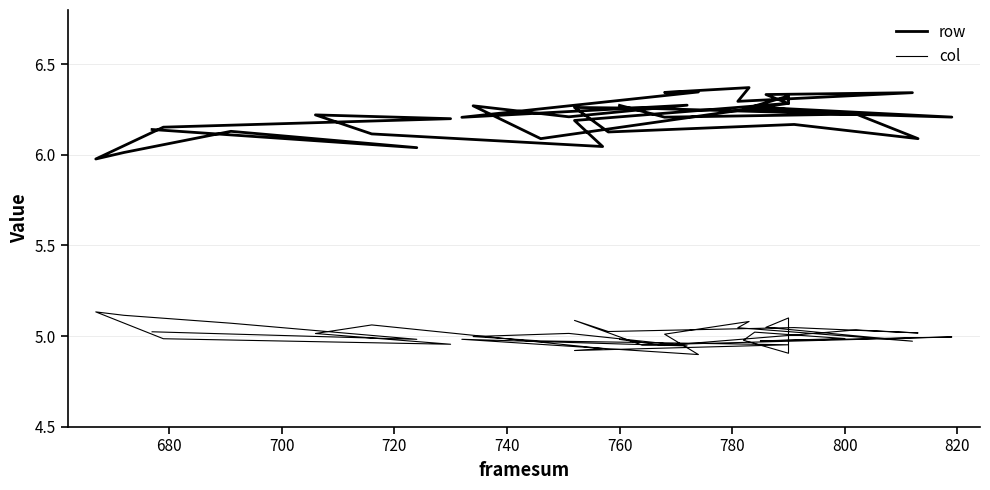

What is the value of the row point at the 8th from the left?

6.2